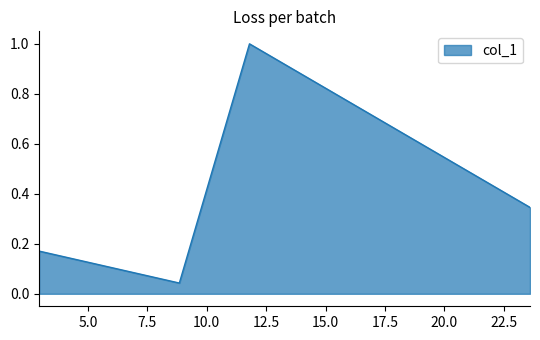

What is the maximum value shown in the chart?

1.0